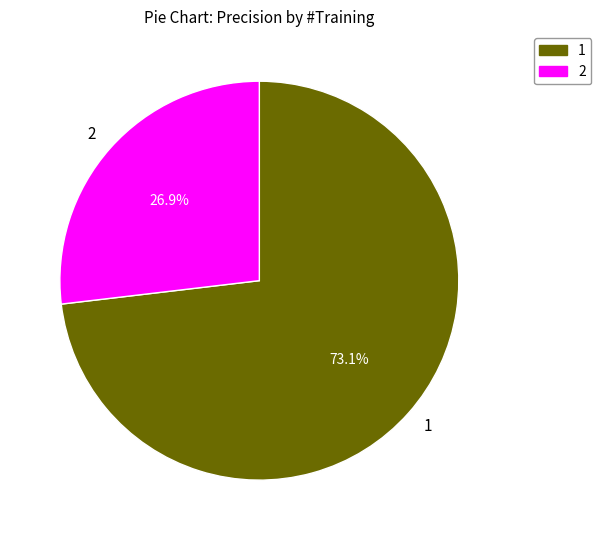

Which category has the biggest portion of the pie?

1